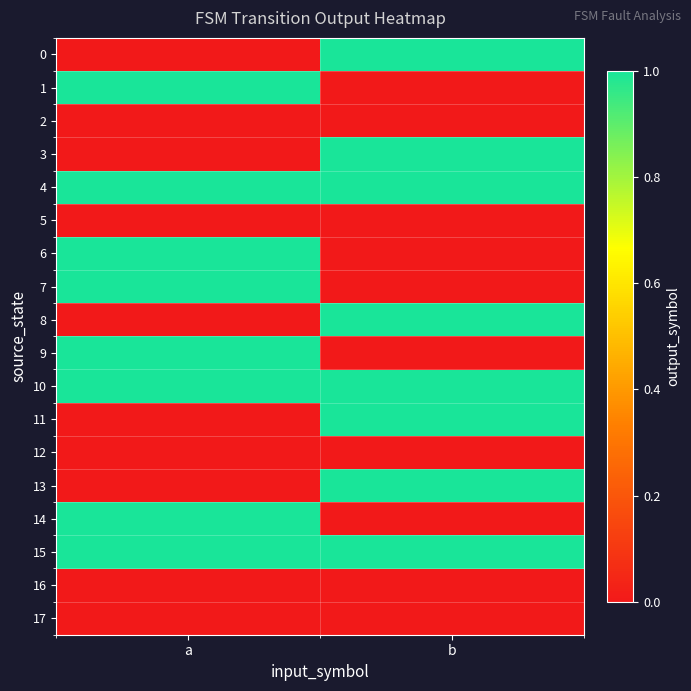

At how many categories does at least one series exceed 0?

2